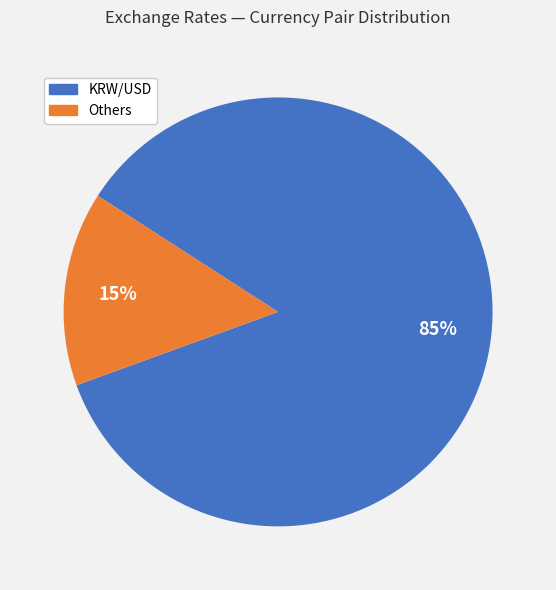

To the nearest percent, what is the average slice percentage?

50%